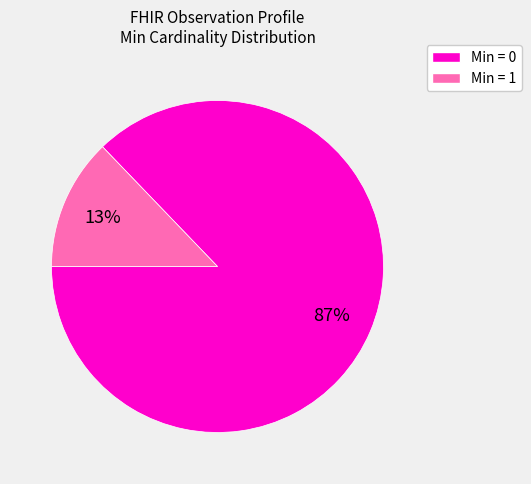

To the nearest percent, what portion does Min = 1 represent?

13%